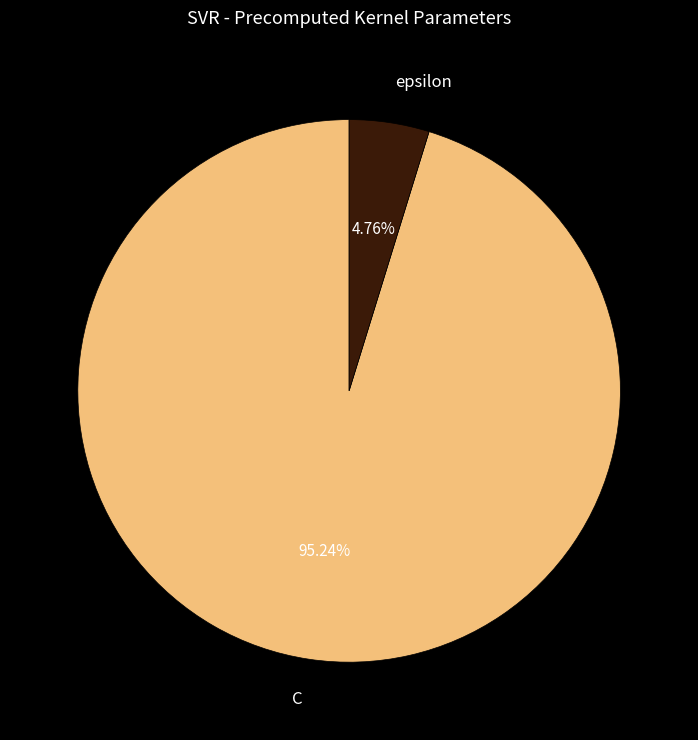

The epsilon slice represents 5% of the pie. True or false?

True